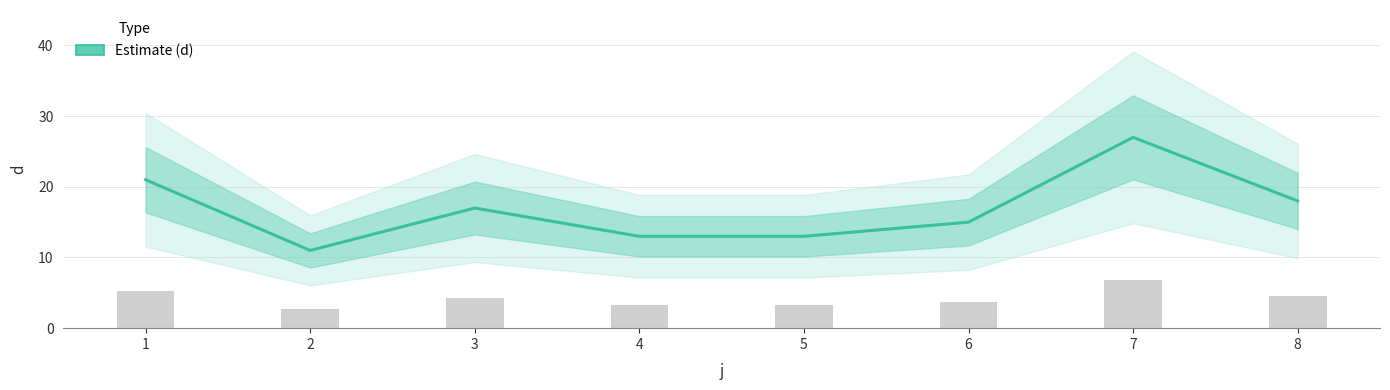

Rank the categories by value from highest to lowest.

7, 1, 8, 3, 6, 4, 5, 2